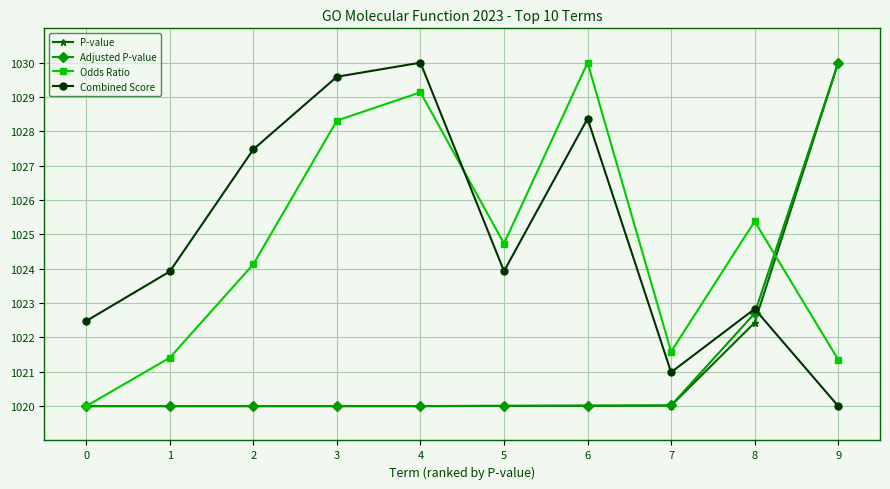

Reading right to left, list all the values displayed in this chart.

P-value: 1030.0	1022.4	1020.0	1020.0	1020.0	1020.0	1020.0	1020.0	1020.0	1020.0
Adjusted P-value: 1030.0	1022.7	1020.0	1020.0	1020.0	1020.0	1020.0	1020.0	1020.0	1020.0
Odds Ratio: 1021.4	1025.4	1021.6	1030.0	1024.7	1029.1	1028.3	1024.1	1021.4	1020.0
Combined Score: 1020.0	1022.8	1021.0	1028.4	1023.9	1030.0	1029.6	1027.5	1023.9	1022.5